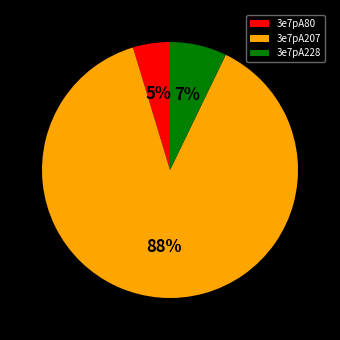

How many segments does this pie chart have?

3